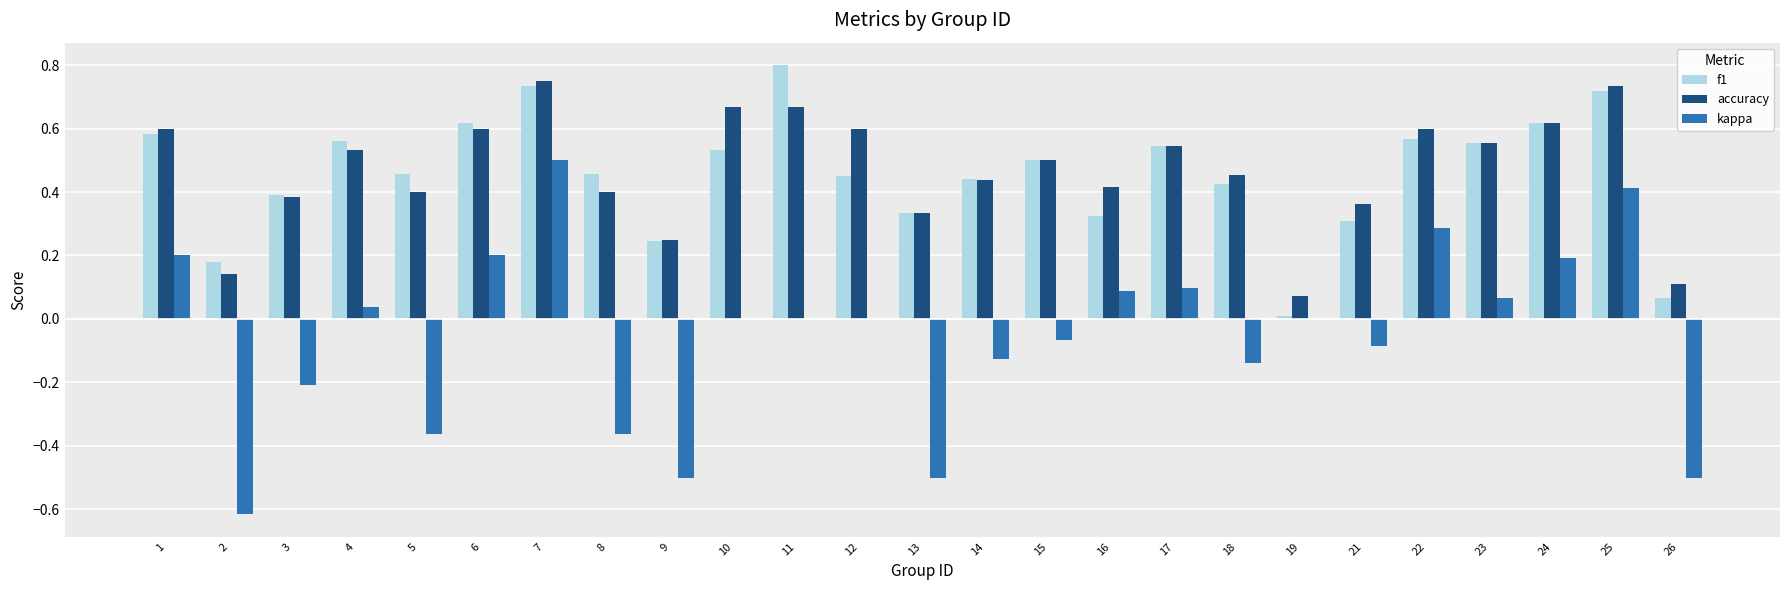

Is the value of accuracy at 2 greater than the value of kappa at 7?

No